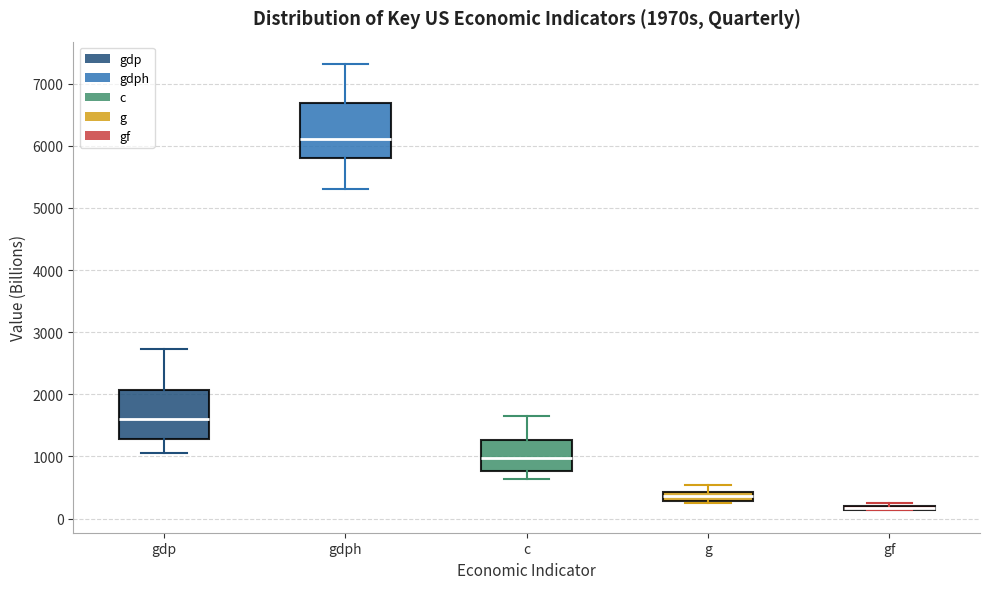

Where is the lower edge of the box for gf on the y-axis? The values are not printed on the chart, so give them approximately, as read against the axis.

100